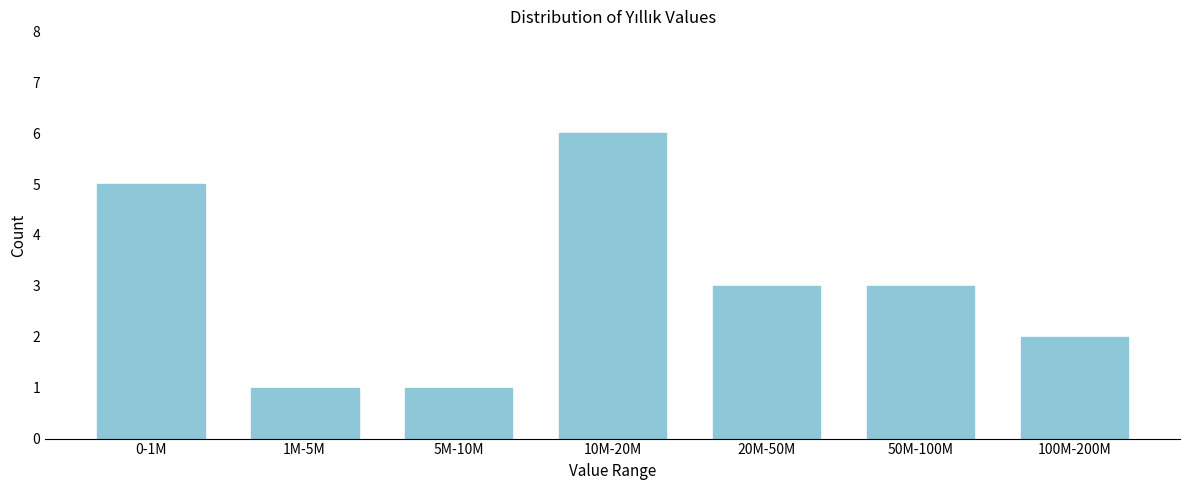

Reading left to right, extract all data points from this chart.

0-1M=5	1M-5M=1	5M-10M=1	10M-20M=6	20M-50M=3	50M-100M=3	100M-200M=2